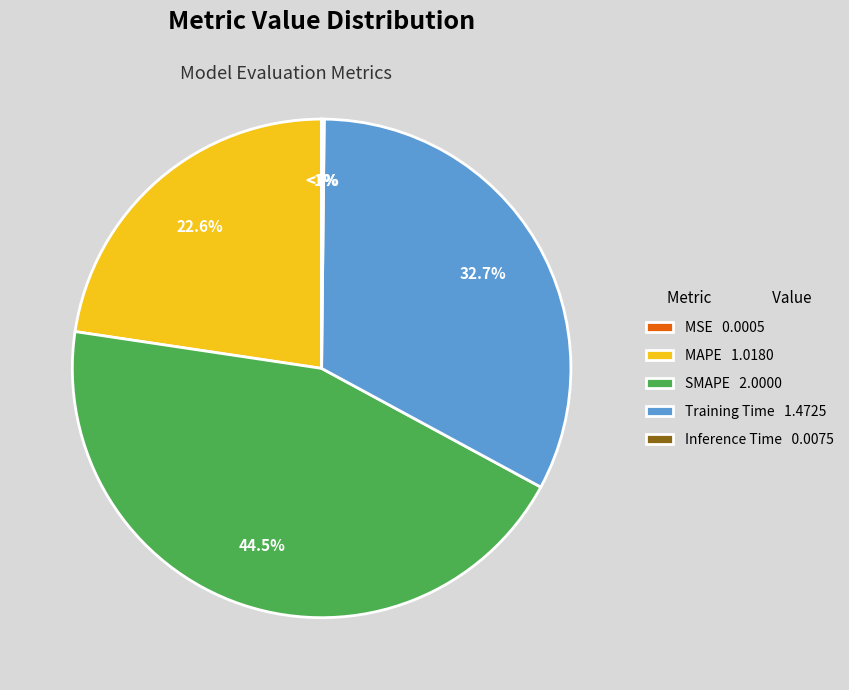

Rank the categories by value from lowest to highest.

MSE, Inference Time, MAPE, Training Time, SMAPE